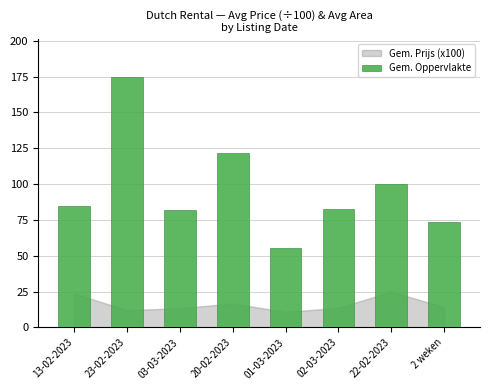

Reading left to right, what are all the values shown in this chart?

84.6	175.0	81.8	122.0	55.5	82.7	100.0	73.3